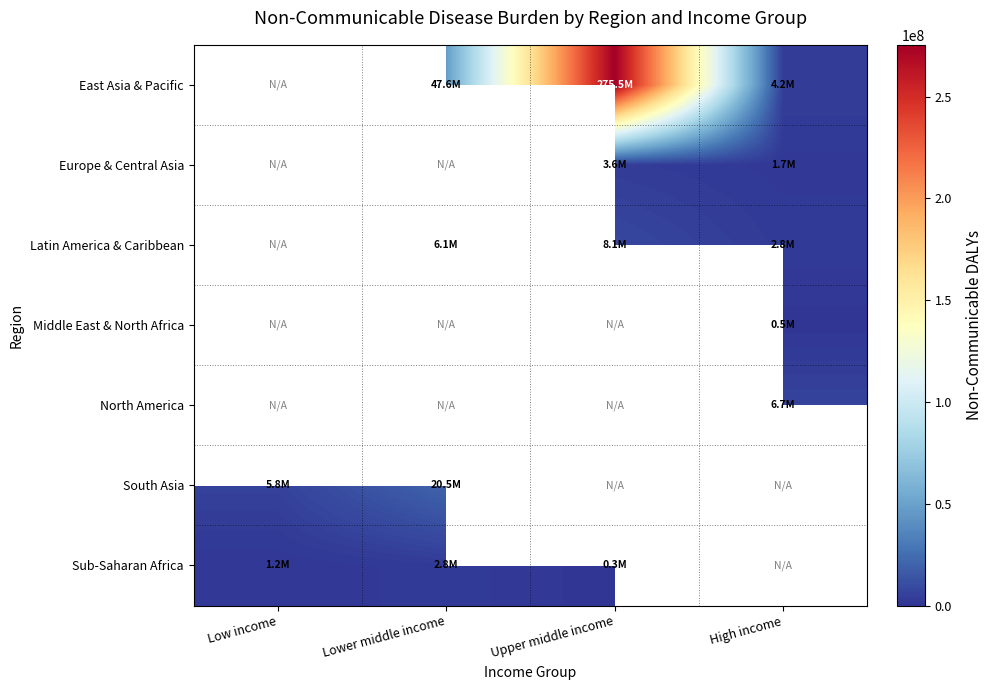

At which category does the chart reach its minimum across all series?

Upper middle income